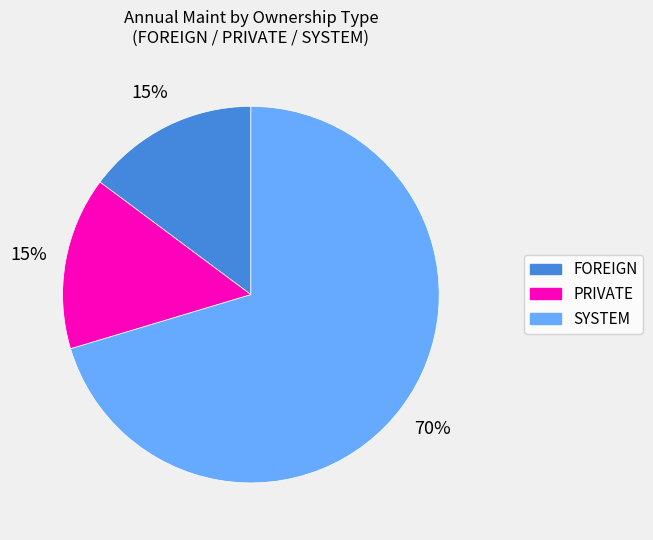

What percentage is the FOREIGN slice, to the nearest percent?

15%